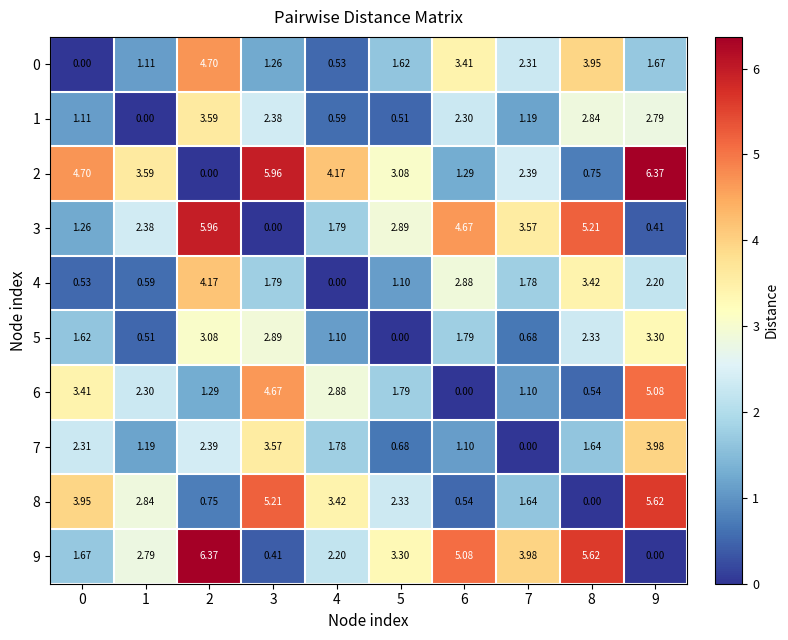

Is the value of 4 at 8 greater than the value of 9 at 9?

Yes